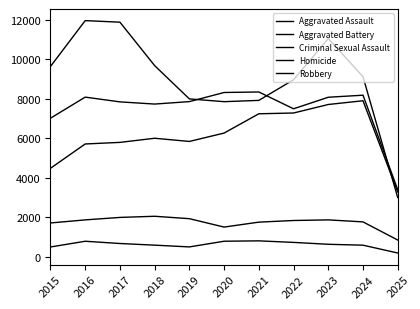

How many lines are shown in the chart?

5